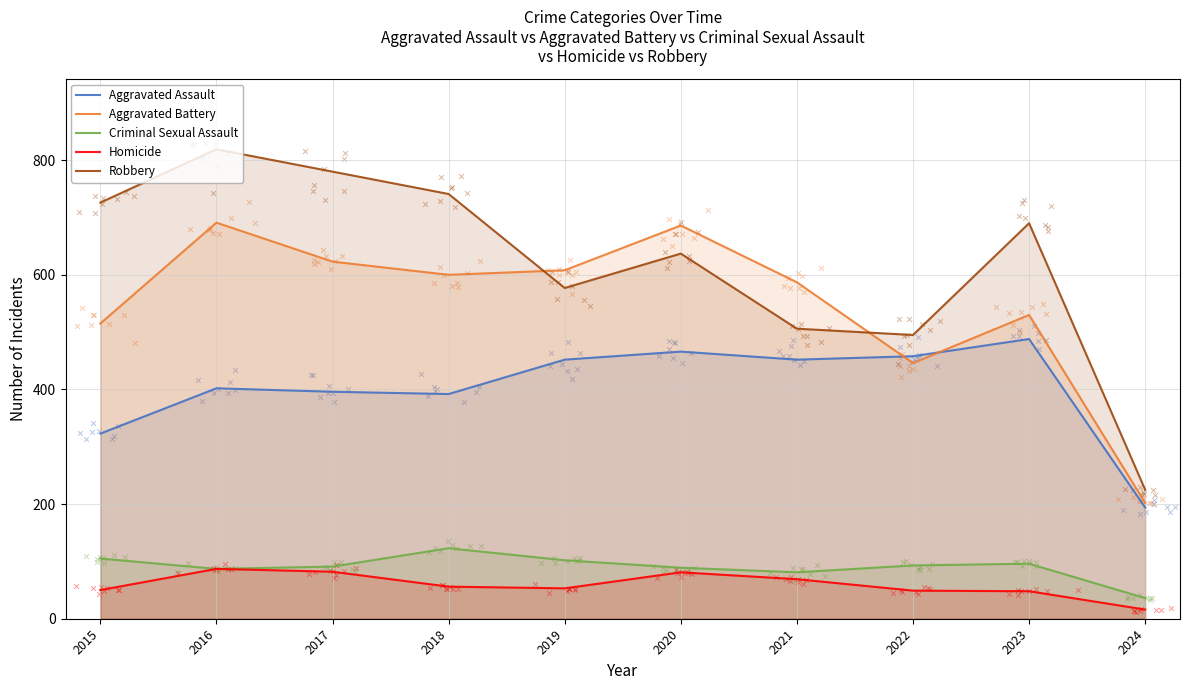

At how many categories does at least one series exceed 613?

6